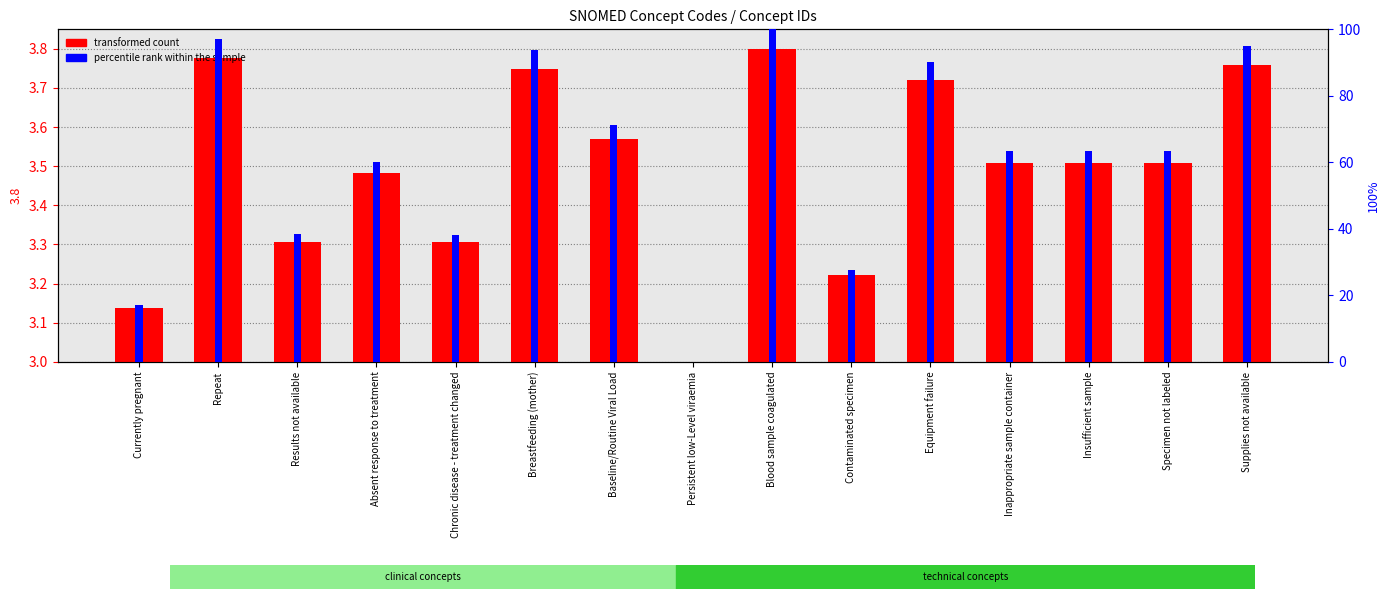

The percentile rank within the sample series shows 14.5 at Absent response to treatment. True or false?

False